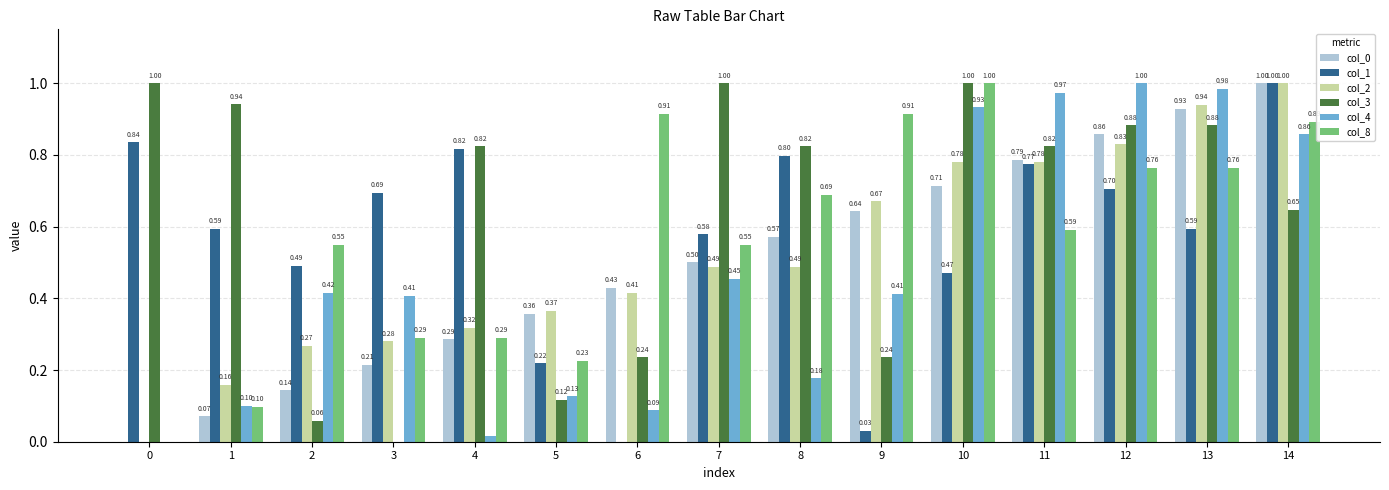

What is the spread (max minus min) of values at 7?

0.5